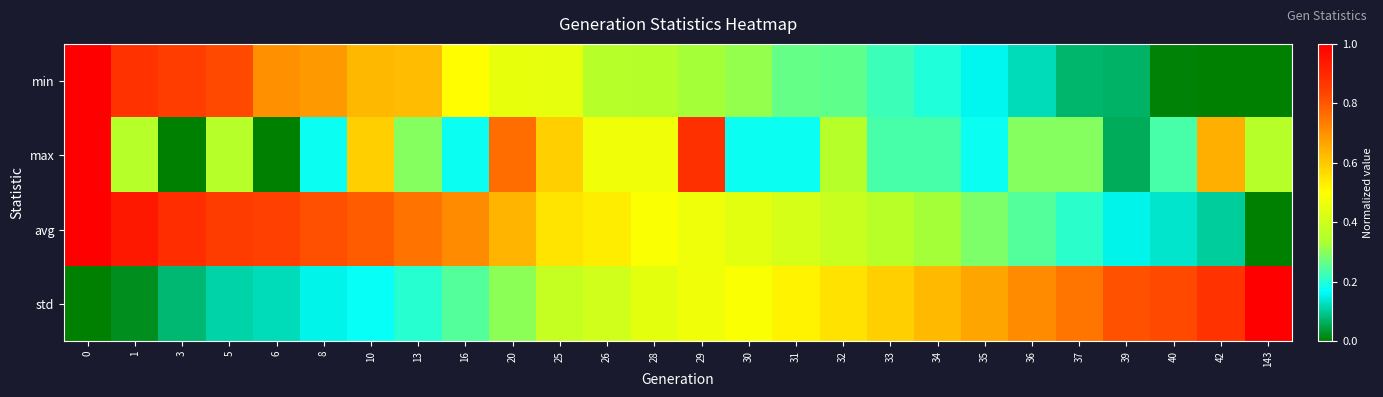

Reading left to right, what are all the values shown in this chart?

min: 0=1.0	1=0.9	3=0.8	5=0.8	6=0.7	8=0.7	10=0.6	13=0.6	16=0.5	20=0.5	25=0.4	26=0.4	28=0.3	29=0.3	30=0.3	31=0.3	32=0.3	33=0.2	34=0.2	35=0.2	36=0.1	37=0.1	39=0.1	40=0.0	42=0.0	143=0.0
max: 0=1.0	1=0.4	3=0.0	5=0.4	6=0.0	8=0.2	10=0.6	13=0.3	16=0.2	20=0.8	25=0.6	26=0.5	28=0.5	29=0.9	30=0.2	31=0.2	32=0.4	33=0.2	34=0.2	35=0.2	36=0.3	37=0.3	39=0.1	40=0.2	42=0.6	143=0.4
avg: 0=1.0	1=0.9	3=0.9	5=0.9	6=0.8	8=0.8	10=0.8	13=0.8	16=0.7	20=0.6	25=0.6	26=0.5	28=0.5	29=0.5	30=0.4	31=0.4	32=0.4	33=0.4	34=0.3	35=0.3	36=0.2	37=0.2	39=0.2	40=0.1	42=0.1	143=0.0
std: 0=0.0	1=0.0	3=0.1	5=0.1	6=0.1	8=0.2	10=0.2	13=0.2	16=0.2	20=0.3	25=0.4	26=0.4	28=0.4	29=0.5	30=0.5	31=0.5	32=0.6	33=0.6	34=0.6	35=0.7	36=0.7	37=0.7	39=0.8	40=0.8	42=0.9	143=1.0